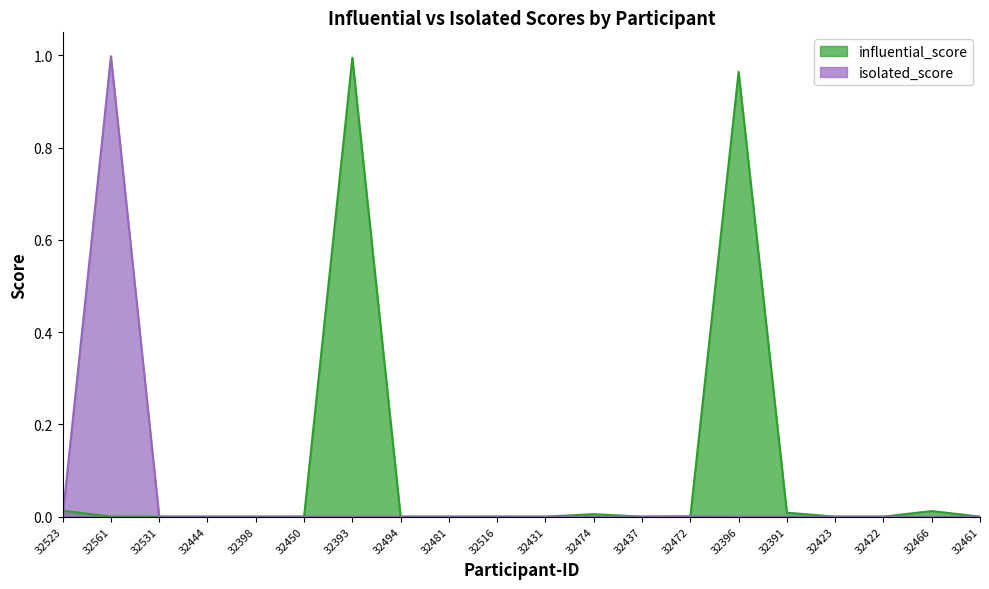

Reading left to right, list all the values displayed in this chart.

influential_score: 0.0	0.0	0.0	0.0	0.0	0.0	1.0	0.0	0.0	0.0	0.0	0.0	0.0	0.0	1.0	0.0	0.0	0.0	0.0	0.0
isolated_score: 0.0	1.0	0.0	0.0	0.0	0.0	0.0	0.0	0.0	0.0	0.0	0.0	0.0	0.0	0.0	0.0	0.0	0.0	0.0	0.0